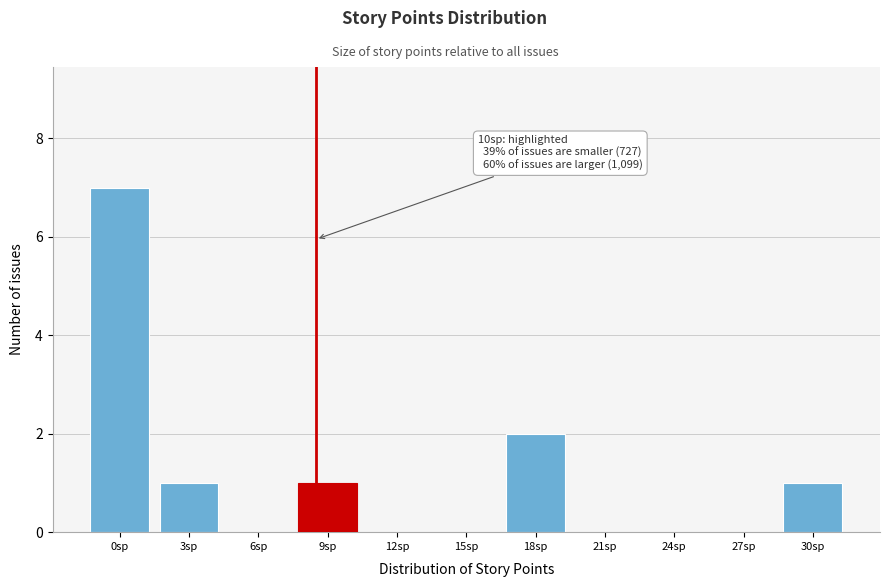

Reading left to right, what are all the values shown in this chart?

0sp=7	3sp=1	6sp=0	9sp=1	12sp=0	15sp=0	18sp=2	21sp=0	24sp=0	27sp=0	30sp=1